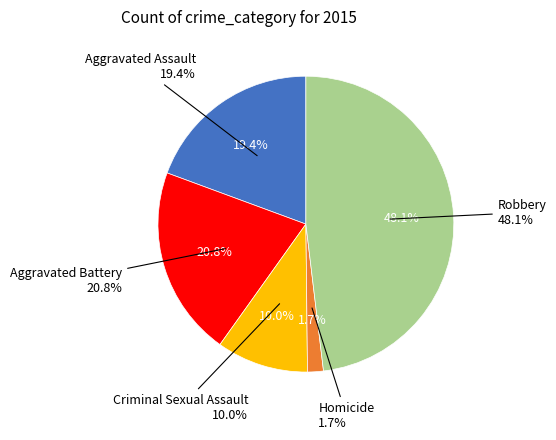

Which category has the smallest portion of the pie?

Homicide